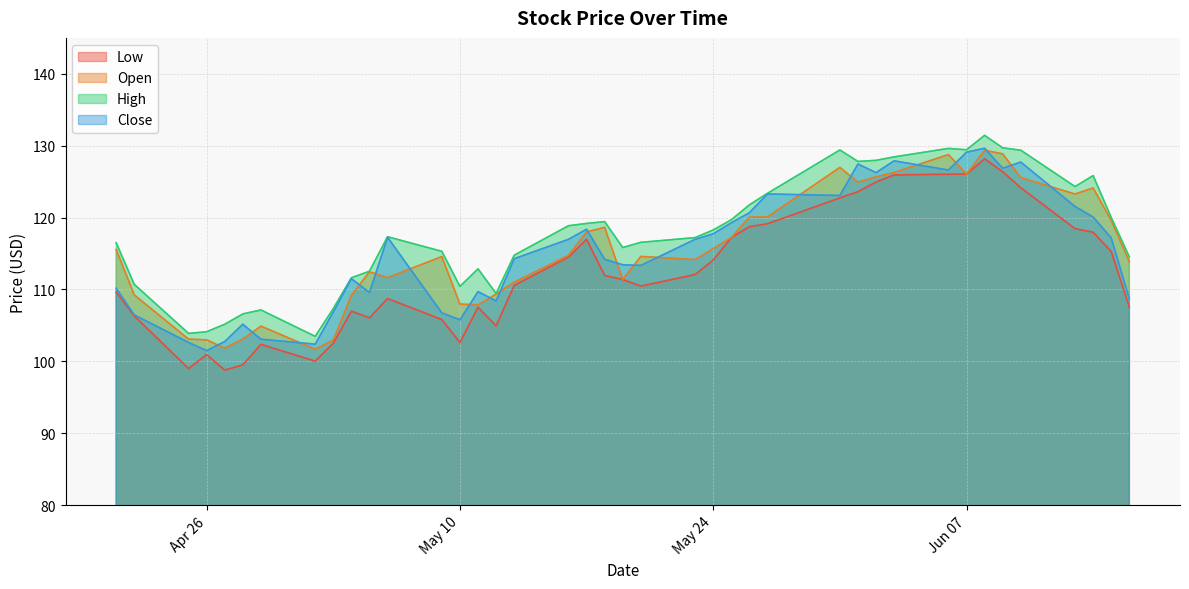

What is the minimum value shown in the chart?

98.8